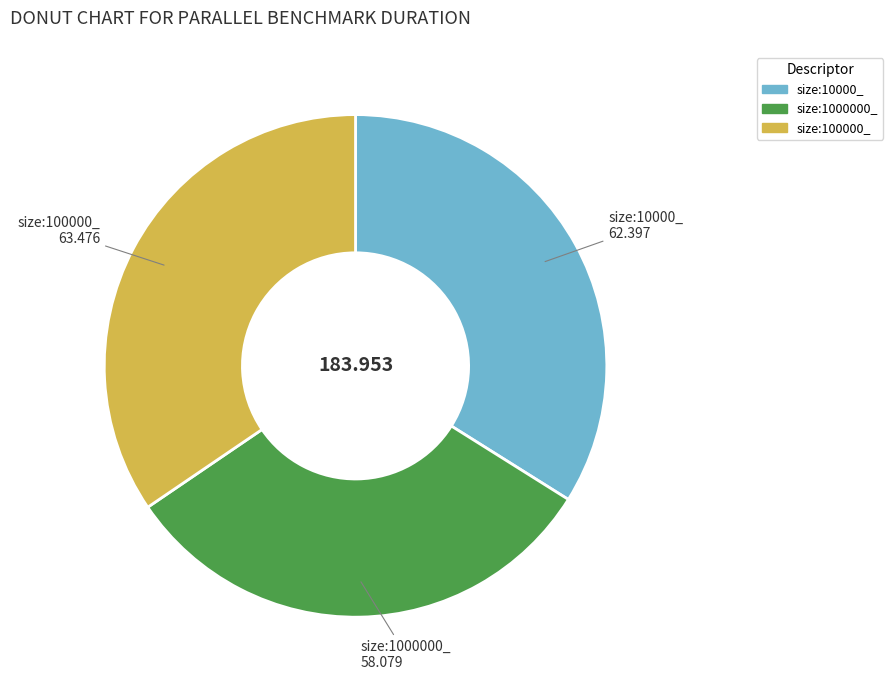

How many slices are in this pie chart?

3